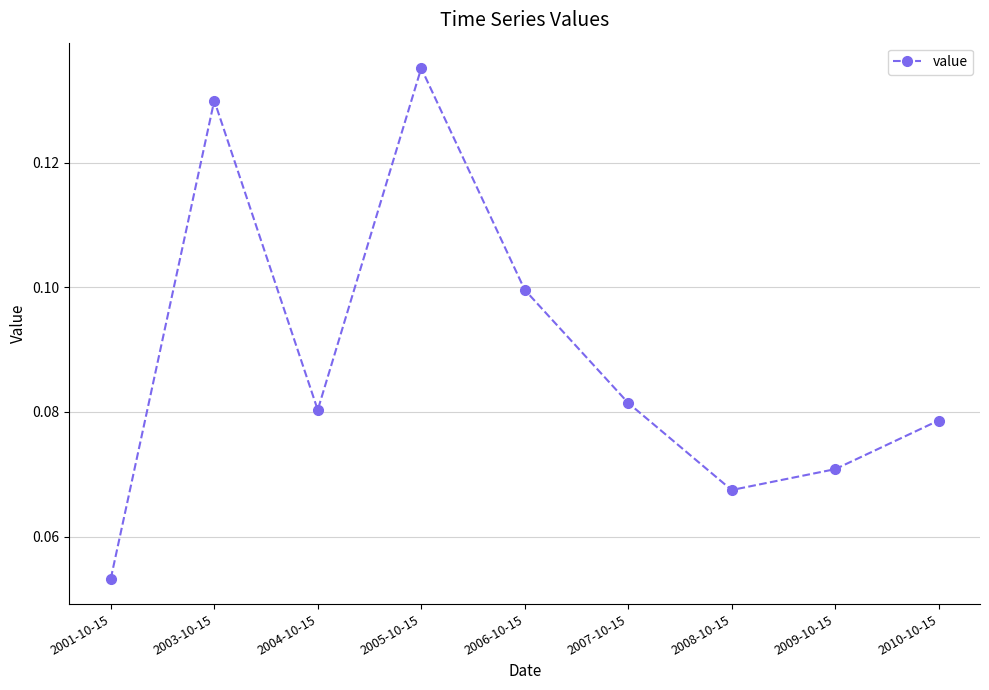

At which label is the value closest to 0?

2001-10-15